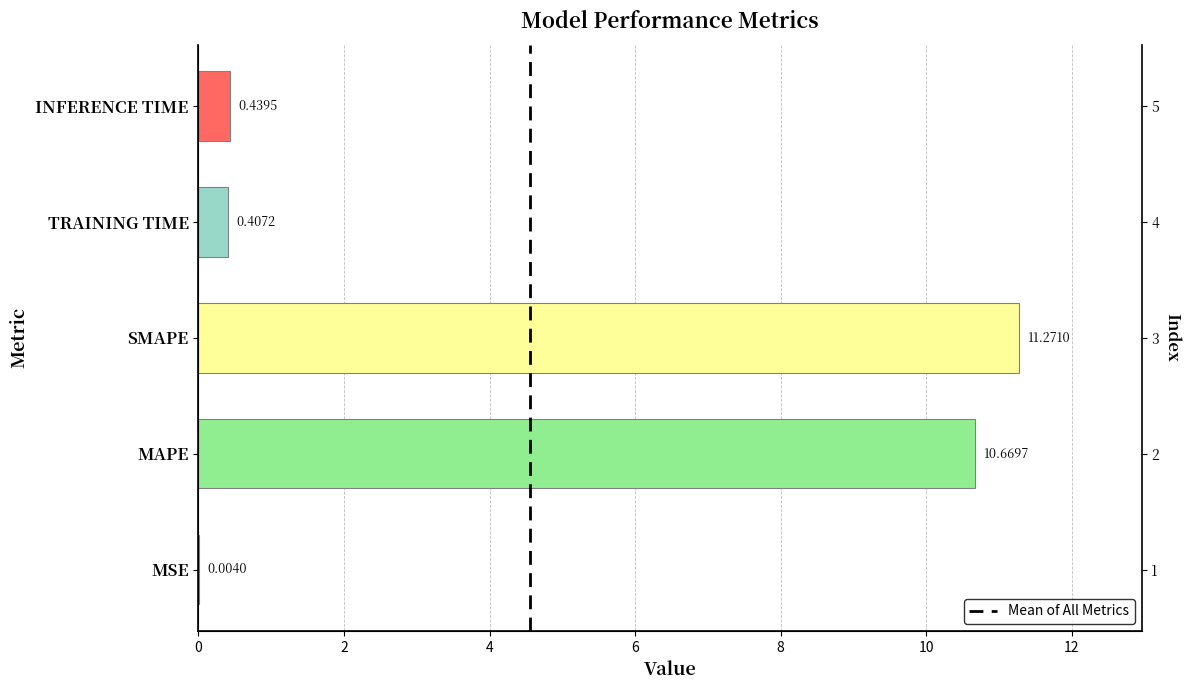

What is the change in value from MSE to MAPE?

+10.7